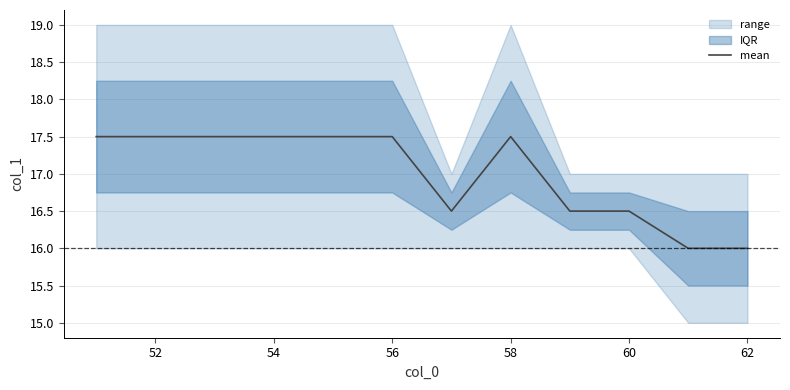

What is the maximum value for mean?

17.5